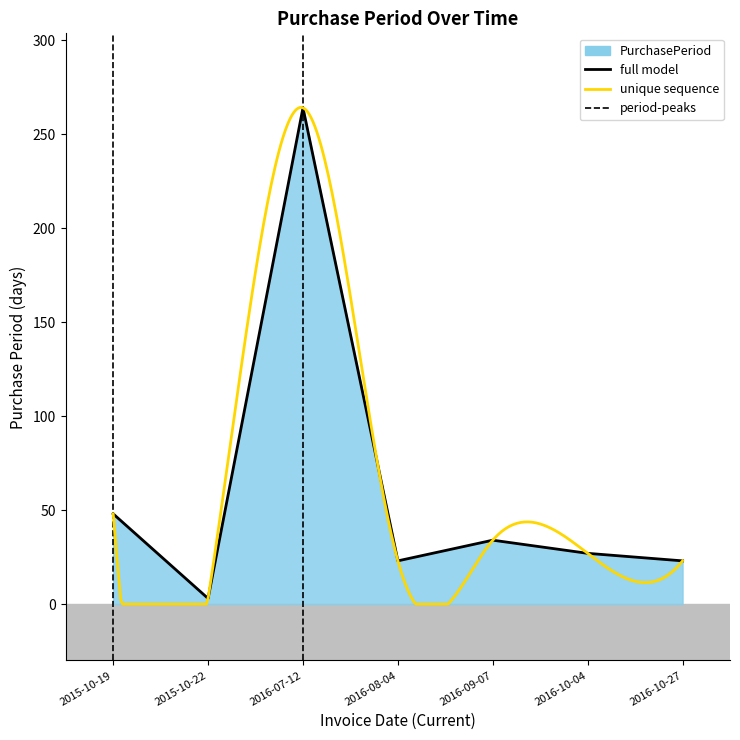

At which category does the data reach its first local peak?

2016-07-12